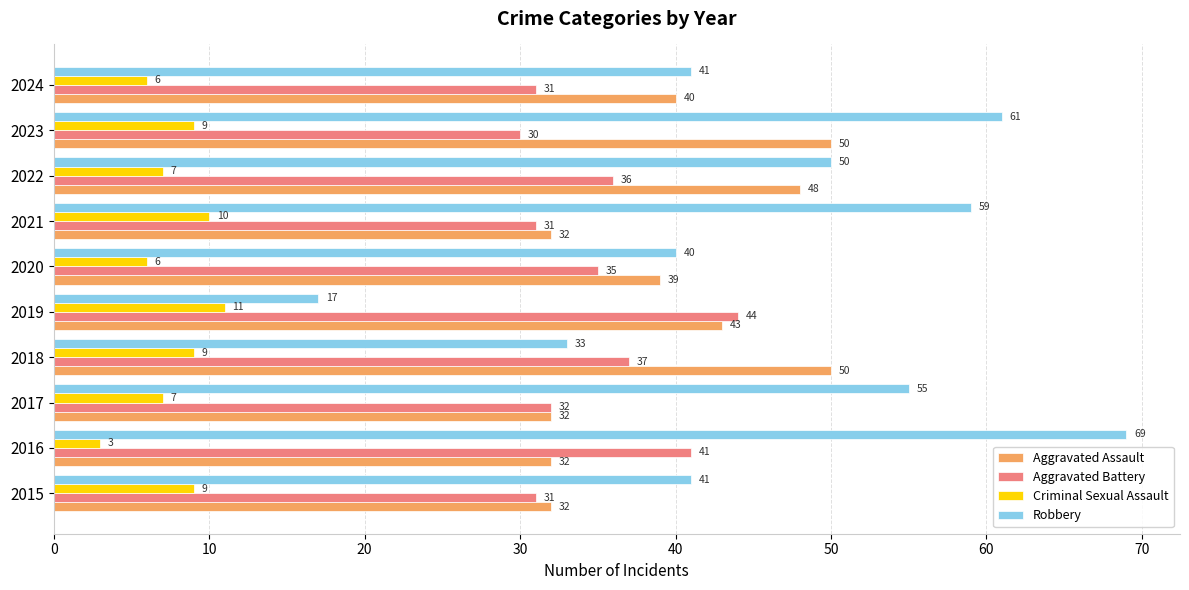

Is it true that Aggravated Battery equals 70 at 2019?

False